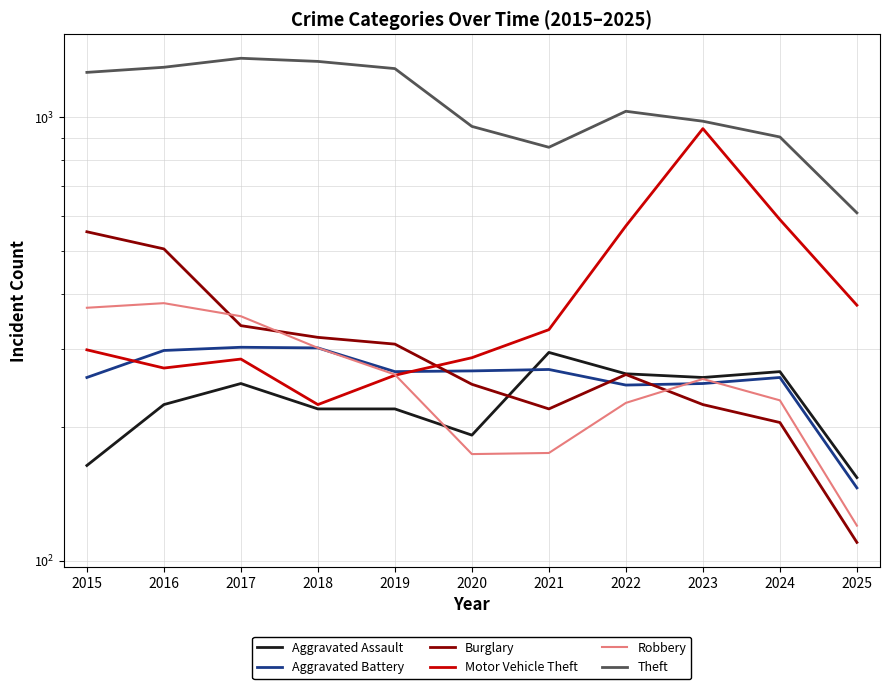

True or false: Theft and Robbery cross at least once.

False